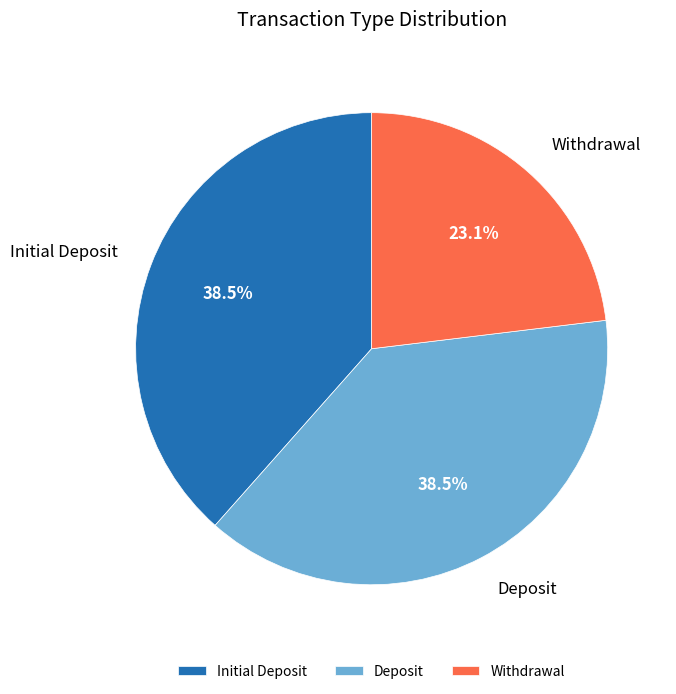

Is there a majority slice in this chart?

No